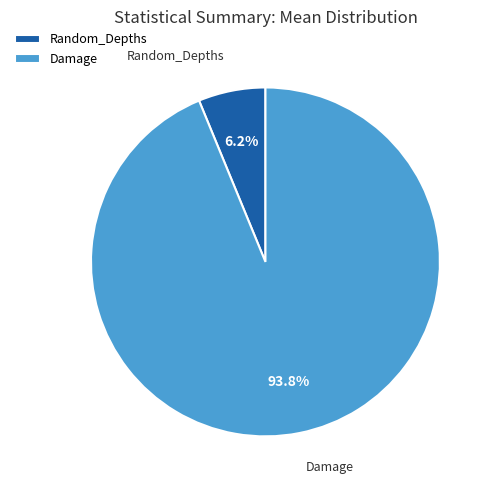

To the nearest percent, what is the average slice percentage?

50%